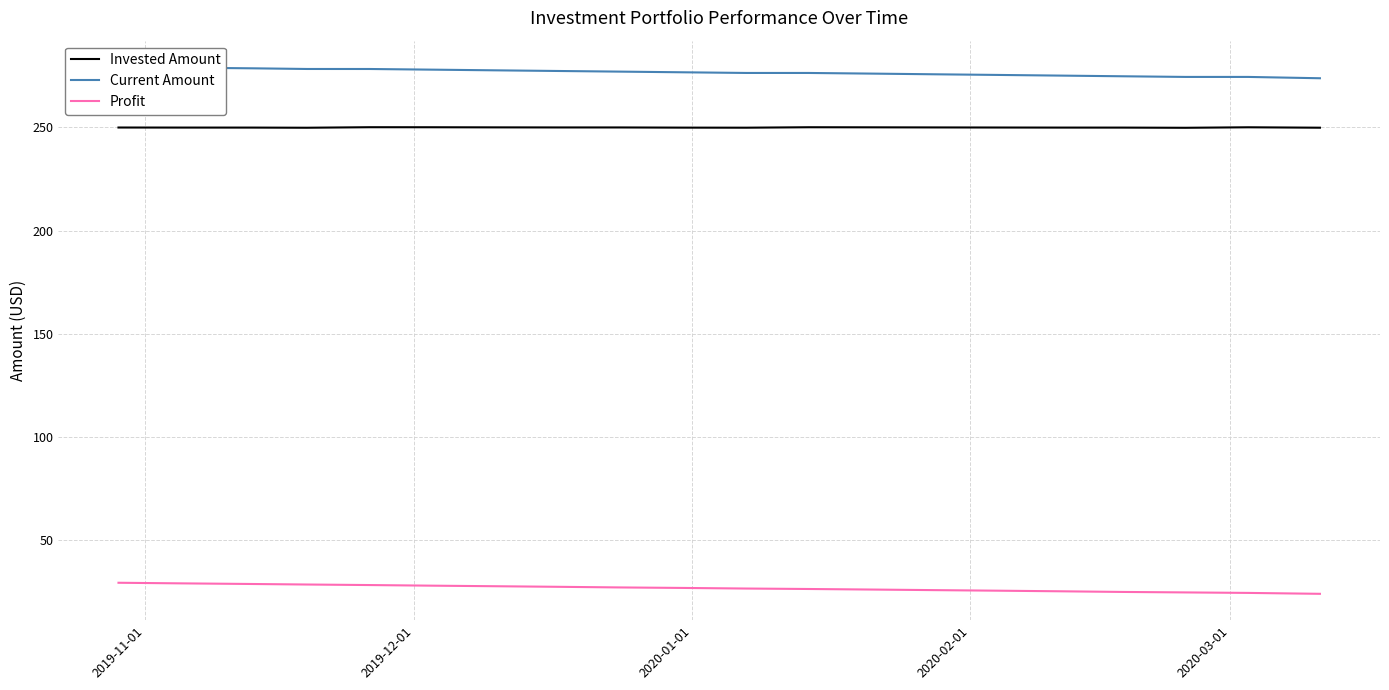

True or false: Current Amount and Profit intersect in this chart.

False